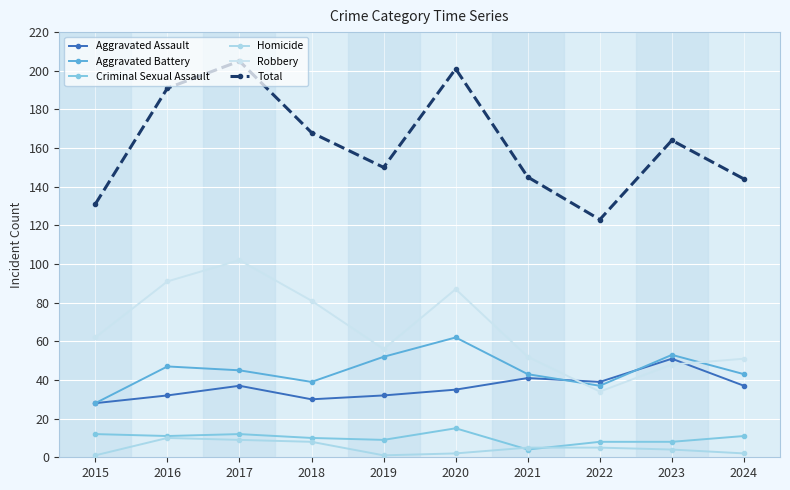

Reading left to right, what are all the values shown in this chart?

Aggravated Assault: 2015=28	2016=32	2017=37	2018=30	2019=32	2020=35	2021=41	2022=39	2023=51	2024=37
Aggravated Battery: 2015=28	2016=47	2017=45	2018=39	2019=52	2020=62	2021=43	2022=37	2023=53	2024=43
Criminal Sexual Assault: 2015=12	2016=11	2017=12	2018=10	2019=9	2020=15	2021=4	2022=8	2023=8	2024=11
Homicide: 2015=1	2016=10	2017=9	2018=8	2019=1	2020=2	2021=5	2022=5	2023=4	2024=2
Robbery: 2015=62	2016=91	2017=102	2018=81	2019=56	2020=87	2021=52	2022=34	2023=48	2024=51
Total: 2015=131	2016=191	2017=205	2018=168	2019=150	2020=201	2021=145	2022=123	2023=164	2024=144